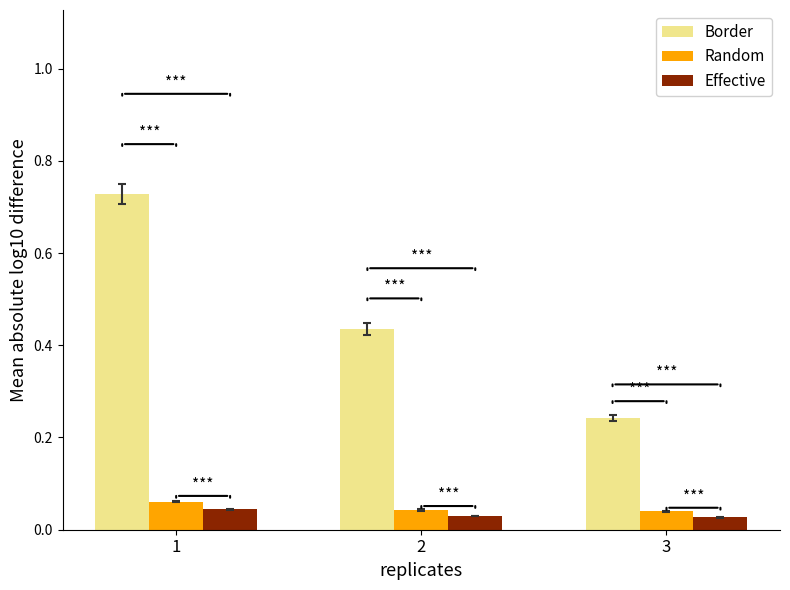

True or false: Border has a value of 0.1 at 3.

False